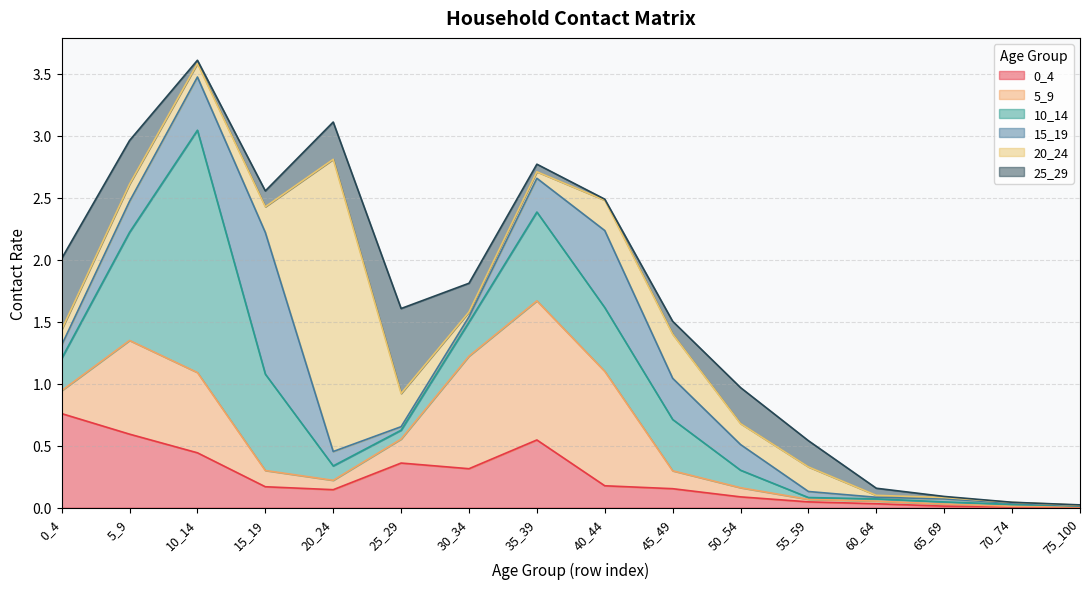

The value of 15_19 at 60_64 is 0.0. True or false?

True